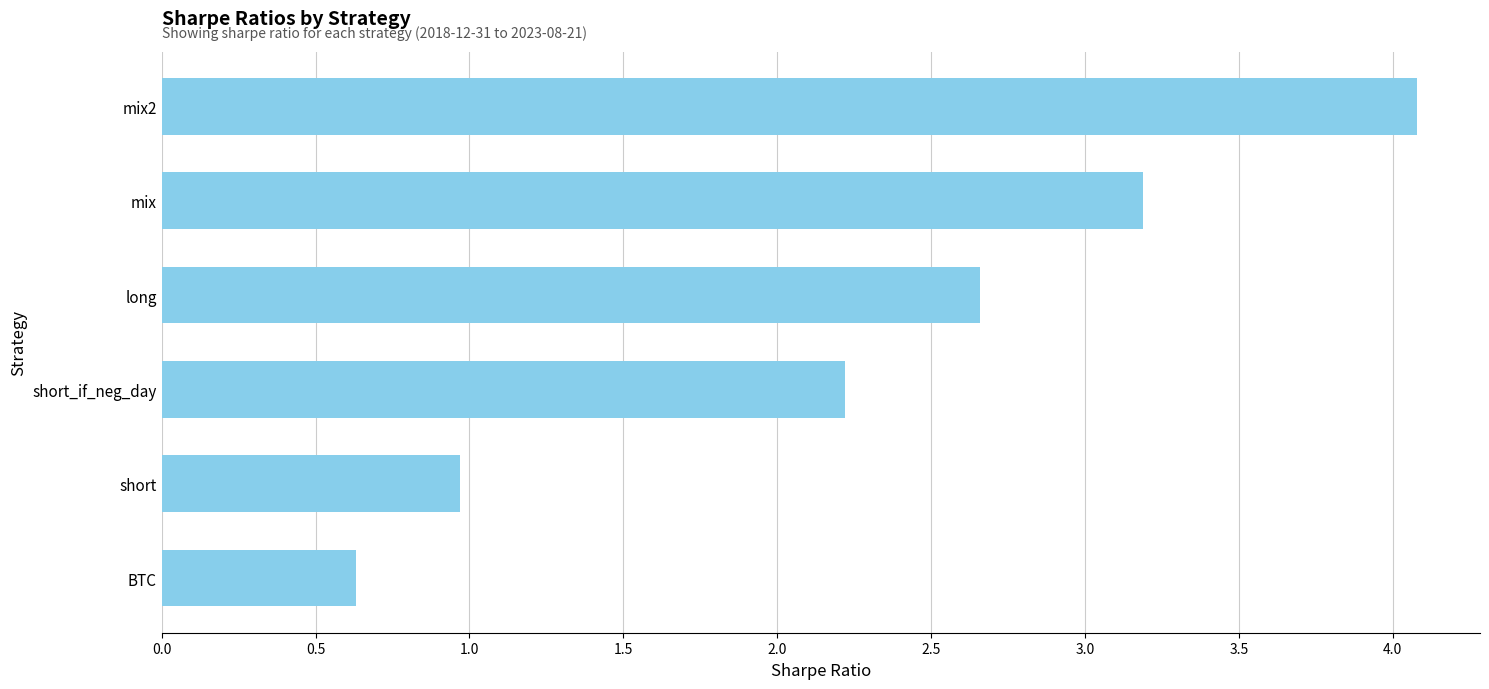

What is the minimum value shown in the chart?

0.6